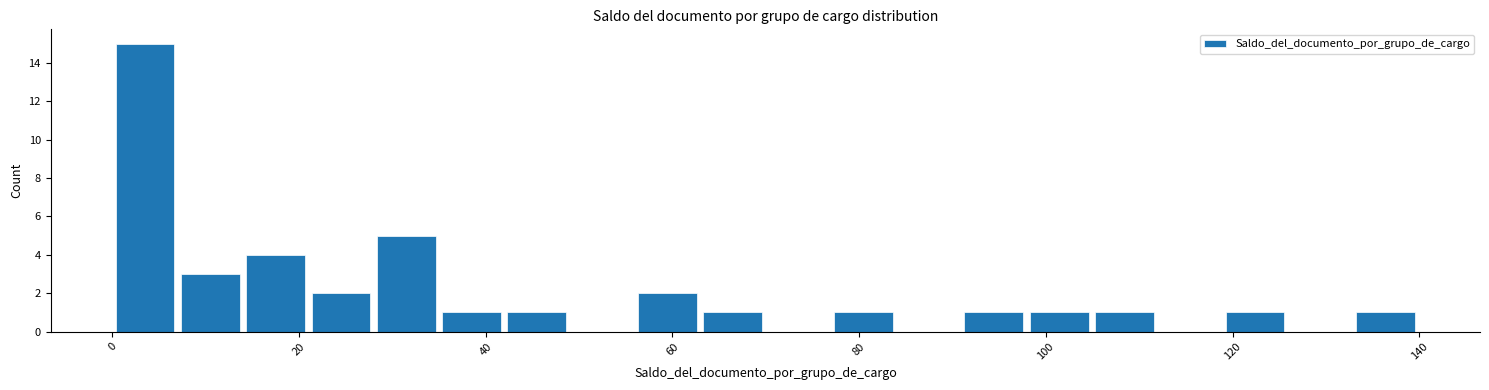

Around what value on the x-axis is the tallest bar? Give the approximate position of its centre, as read against the axis.

4